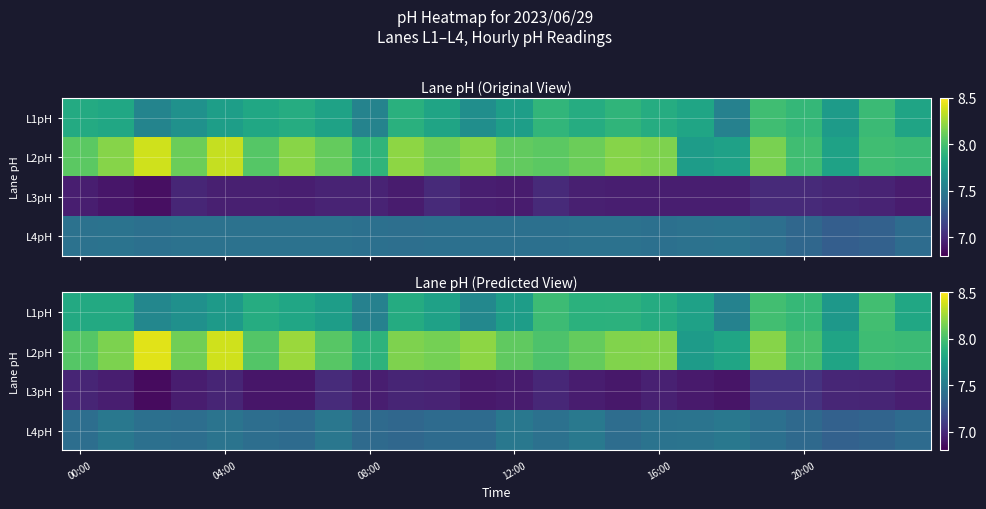

Count the number of data series in this chart.

4